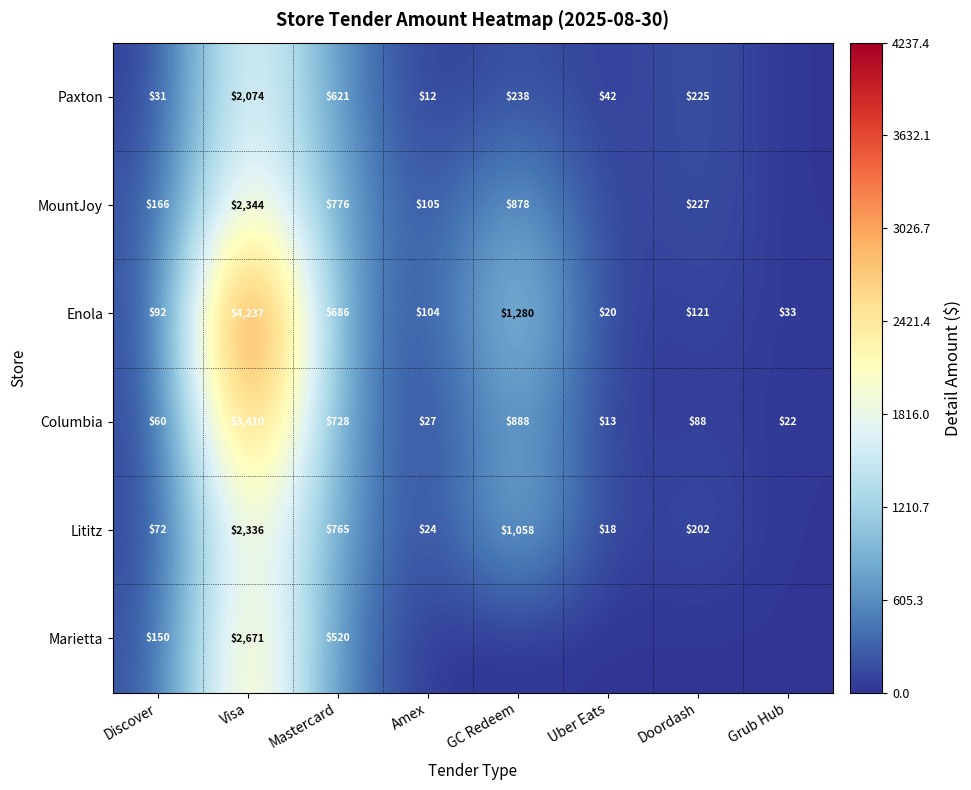

Where does the Enola series first go above 121?

Visa